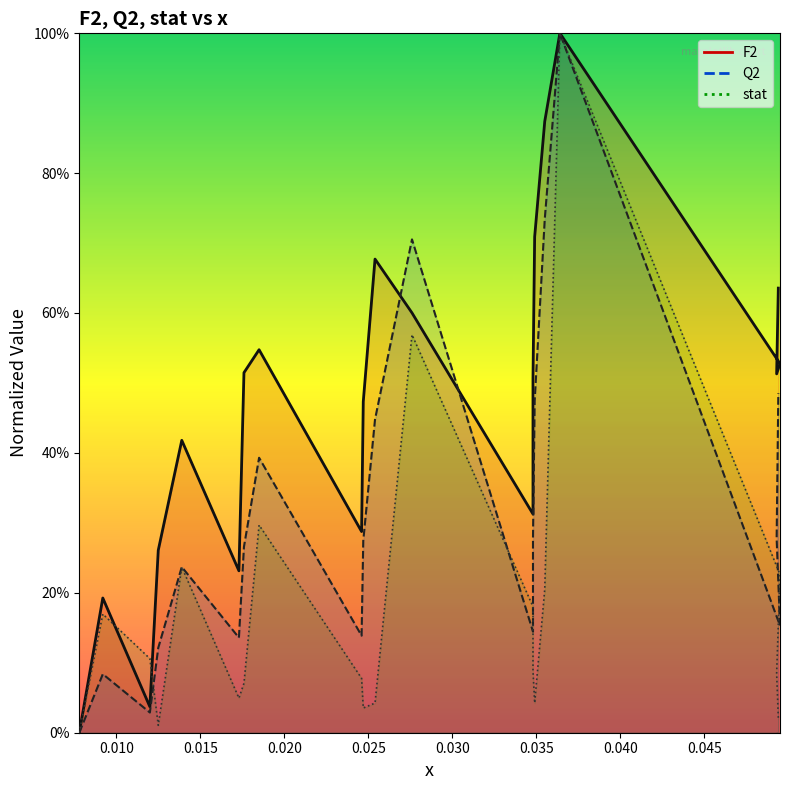

How many lines are shown in the chart?

3